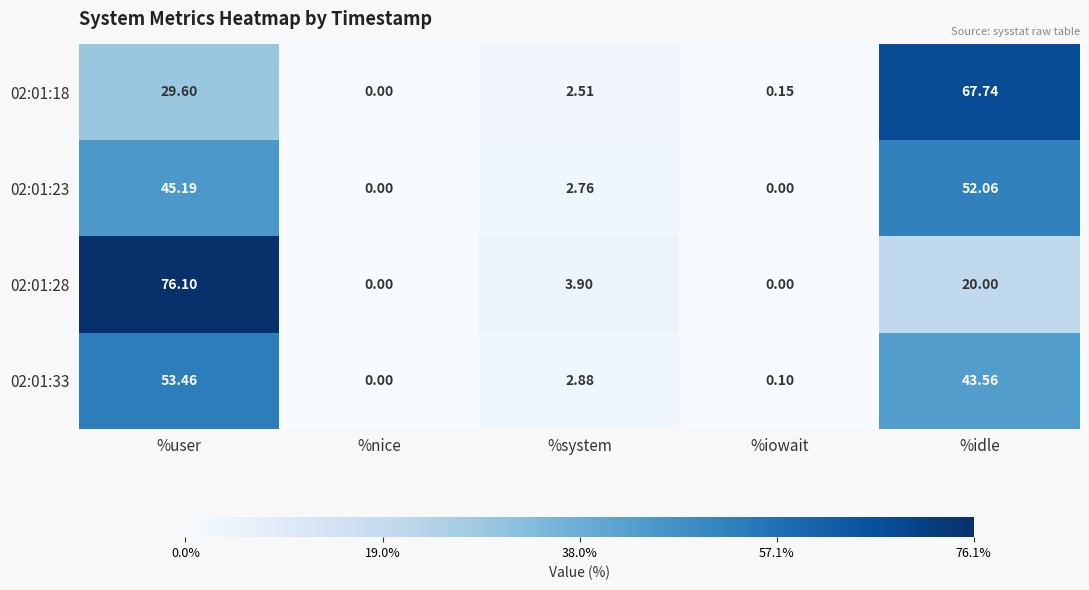

Where does the 02:01:18 series first go above 2?

%user